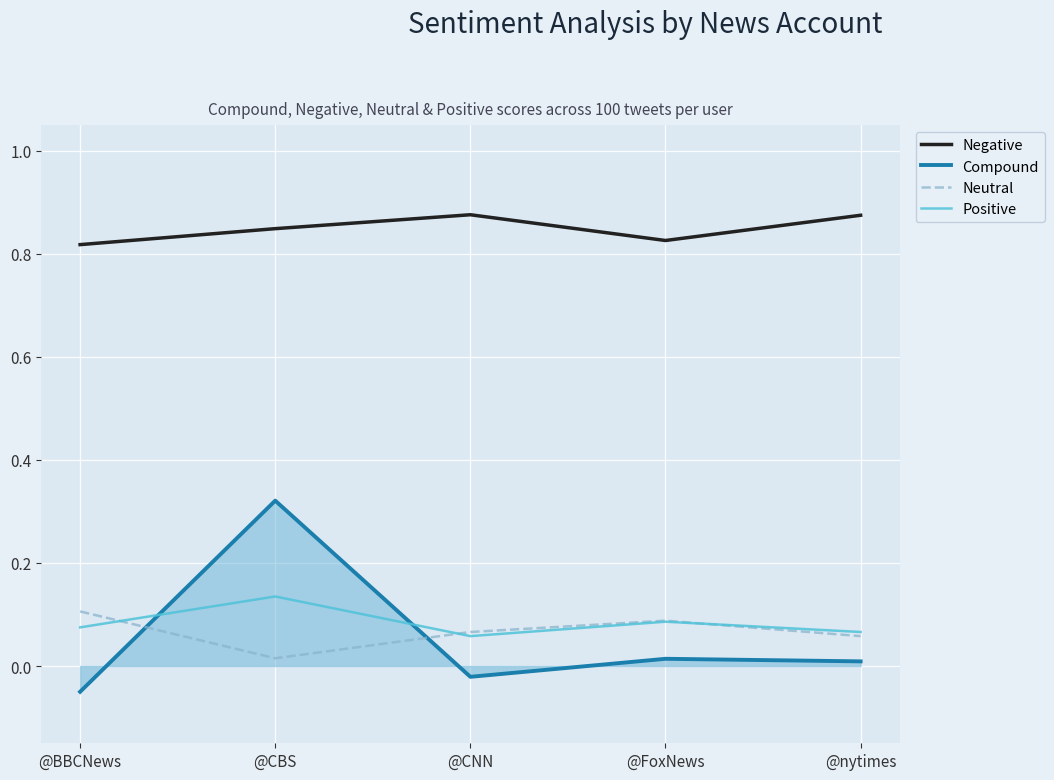

At @CBS, list the series in order from largest to smallest.

Negative, Compound, Positive, Neutral